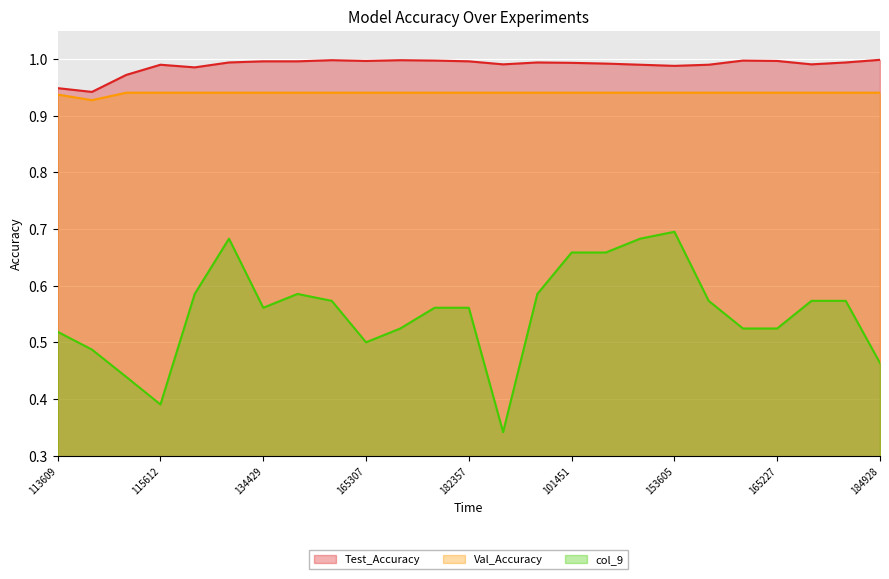

Rank the series by their maximum value, from highest to lowest.

Test_Accuracy, Val_Accuracy, col_9